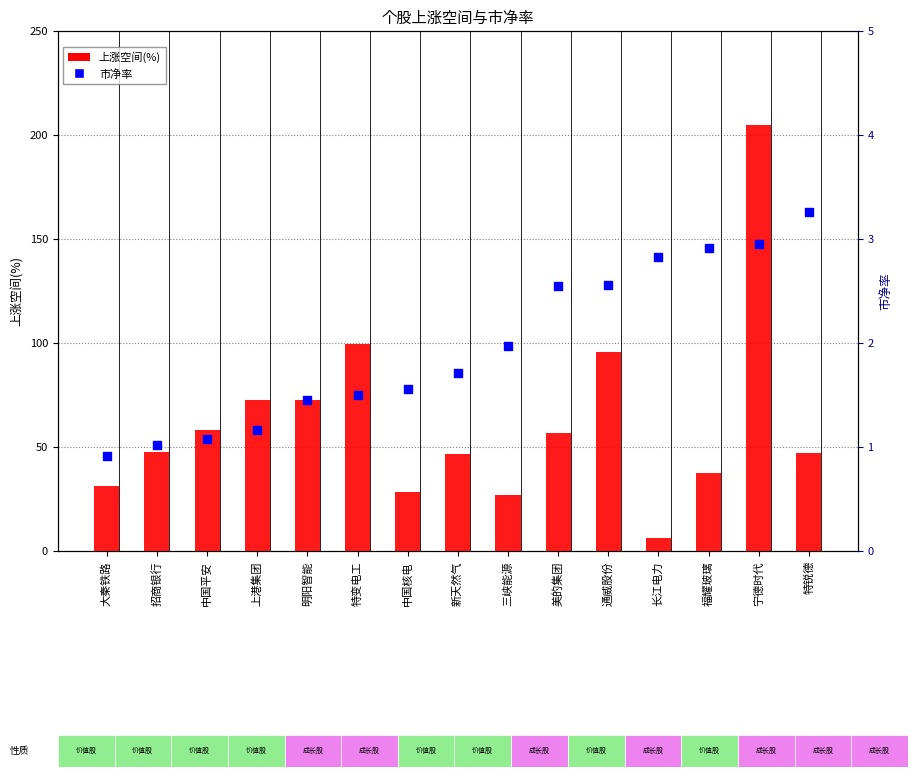

At which category is the sum across all series the highest?

宁德时代